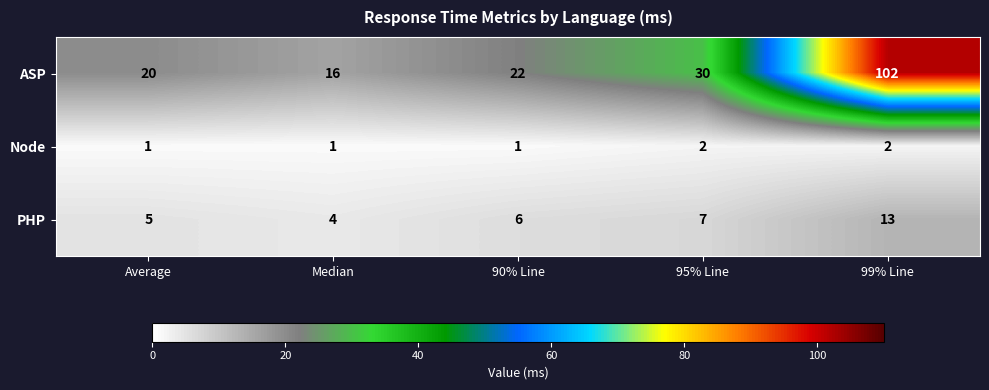

Which category has the highest value across all series?

99% Line